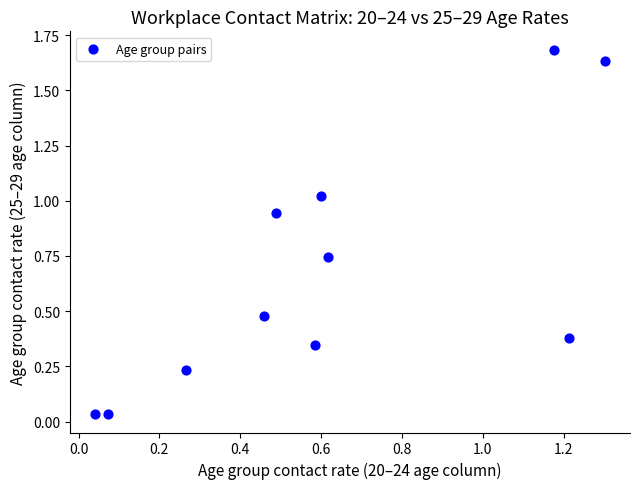

What is the range of X values (max minus min)?

1.3